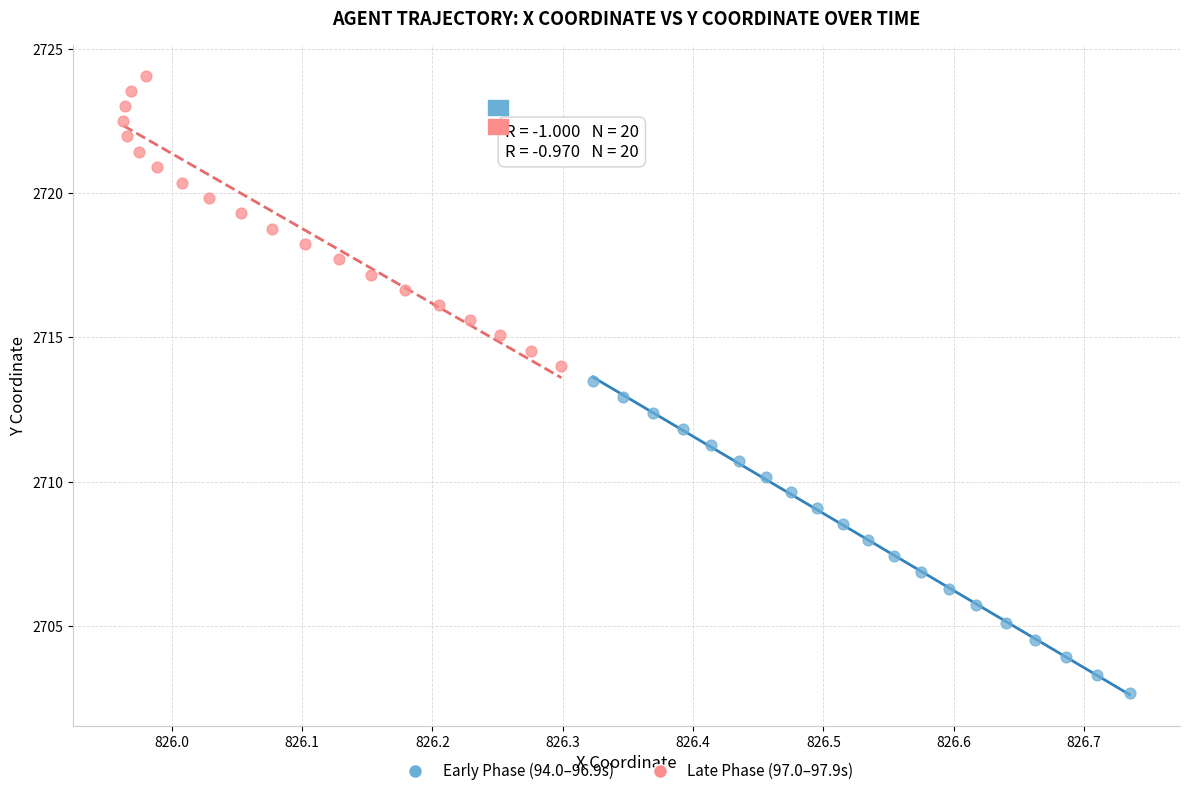

Which series has the widest spread of Y values?

Early Phase (94.0–96.9s)